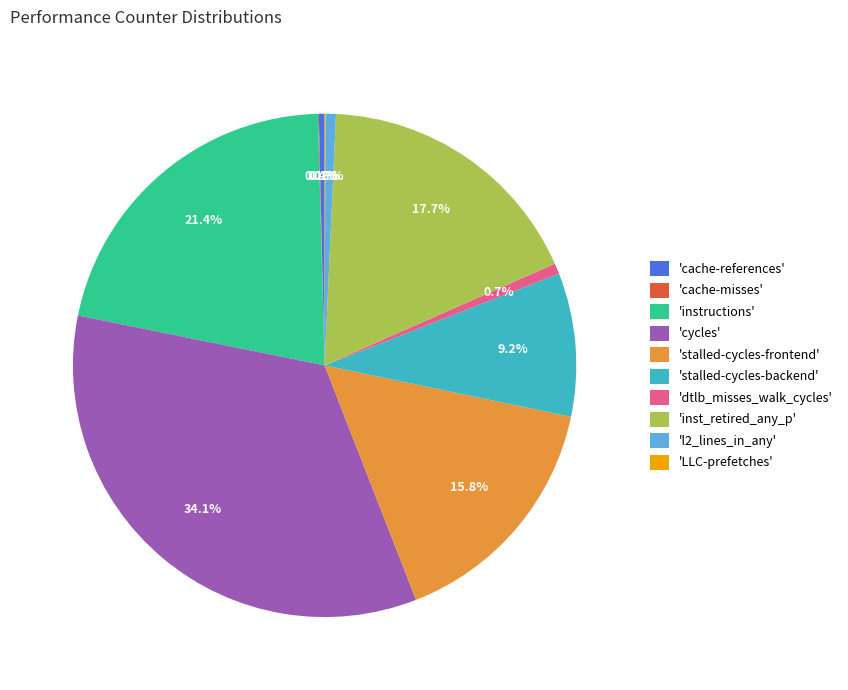

Does 'l2_lines_in_any' represent more than half of the total?

No